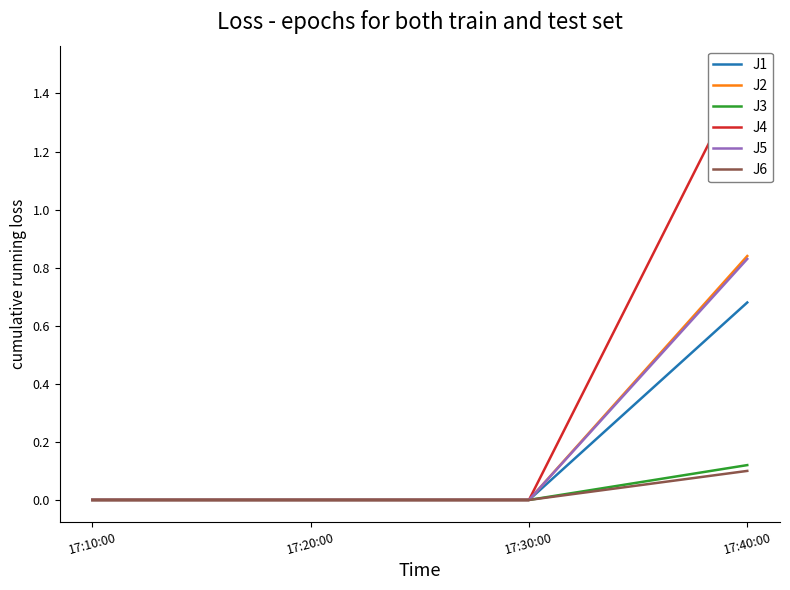

Count the number of categories in the chart.

4